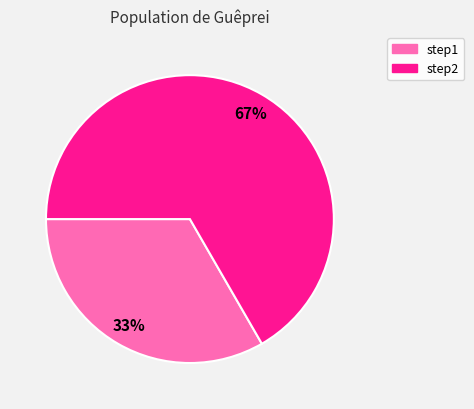

Which has a higher value, step1 or step2?

step2